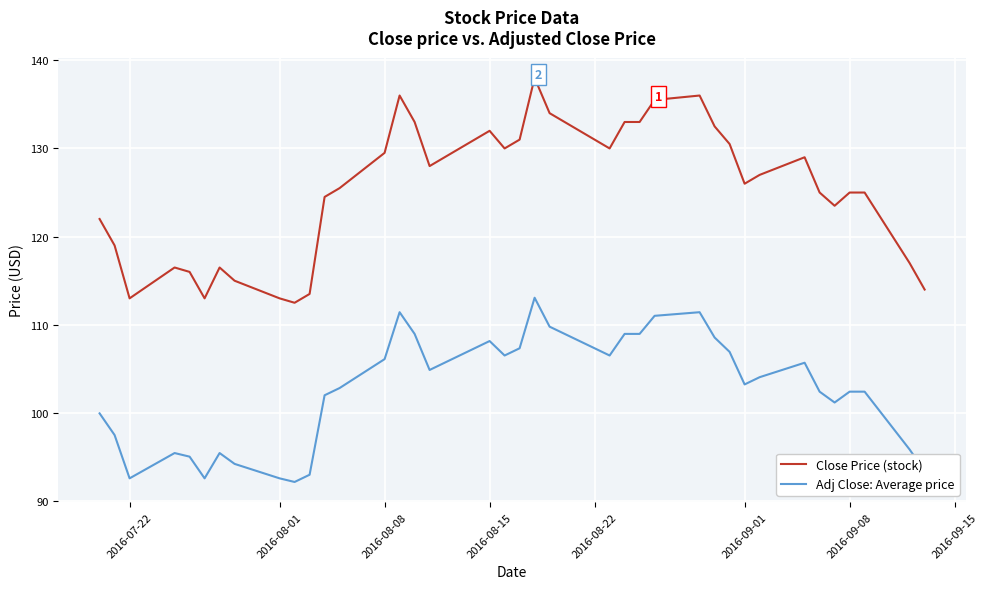

Which series has the largest total across all categories?

Close Price (stock)